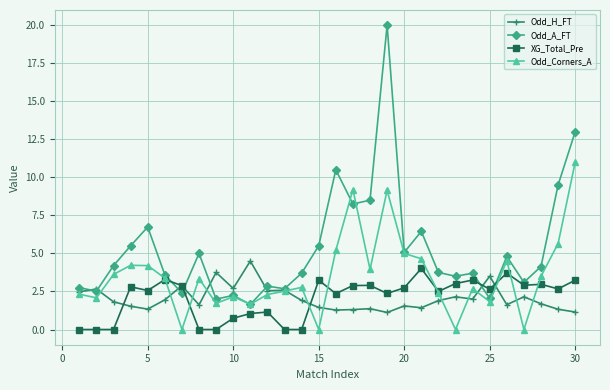

What is the value of the Odd_Corners_A point at the 29th from the left?

5.7